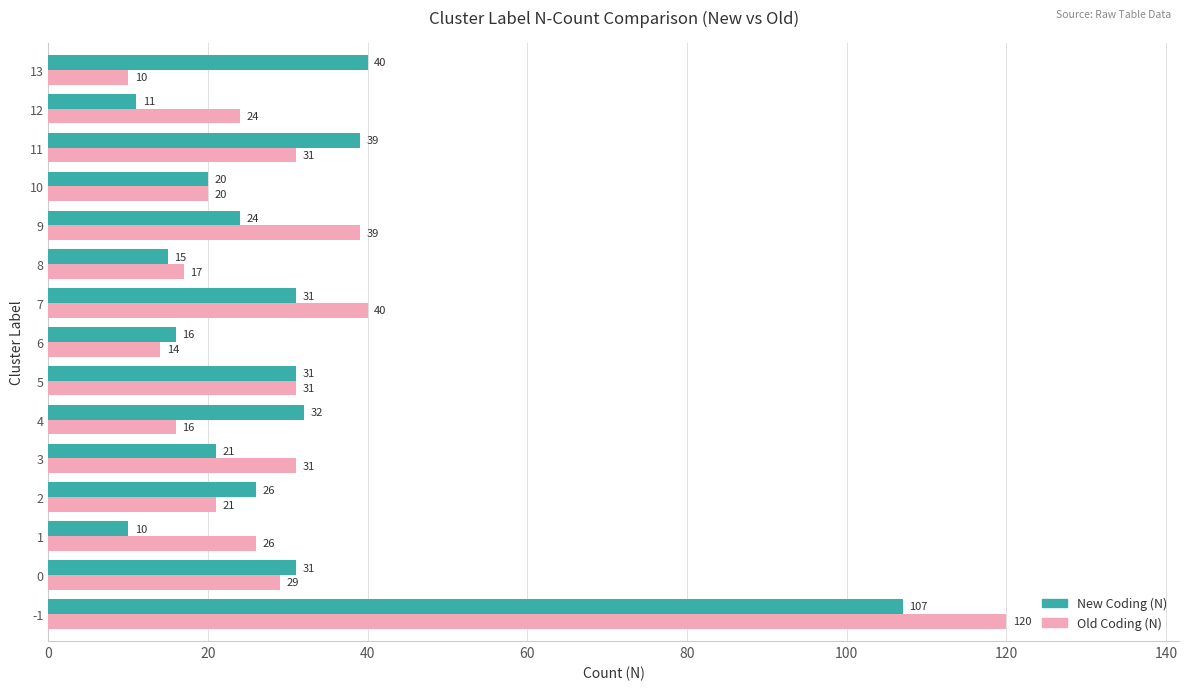

What is the total value across all series at 1?

36